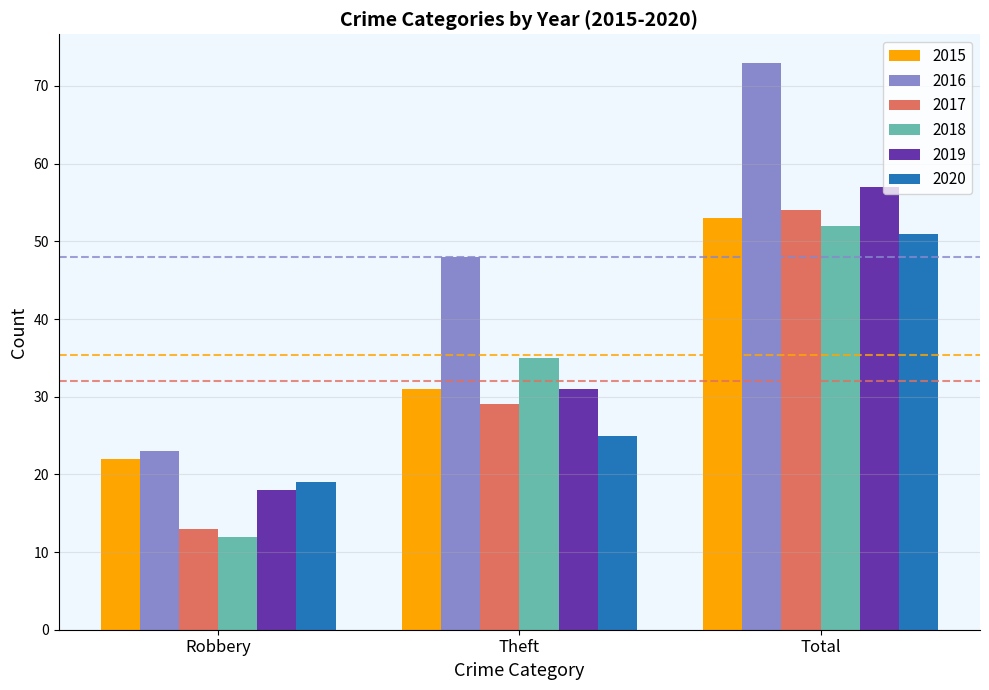

Where is 2016 nearest to the value 48?

Theft